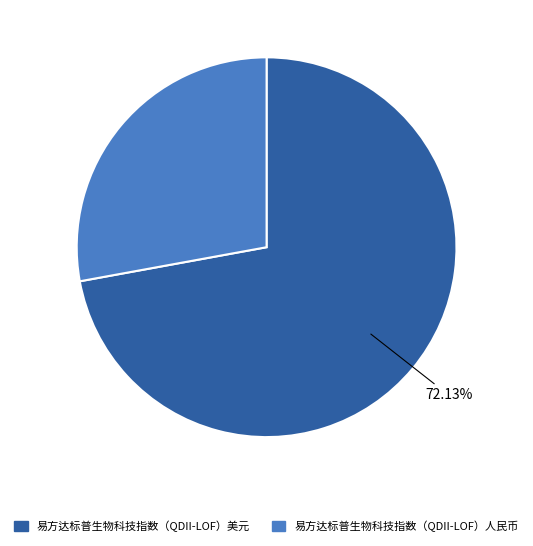

What portion of the pie excludes 易方达标普生物科技指数（QDII-LOF）美元?

27.9%